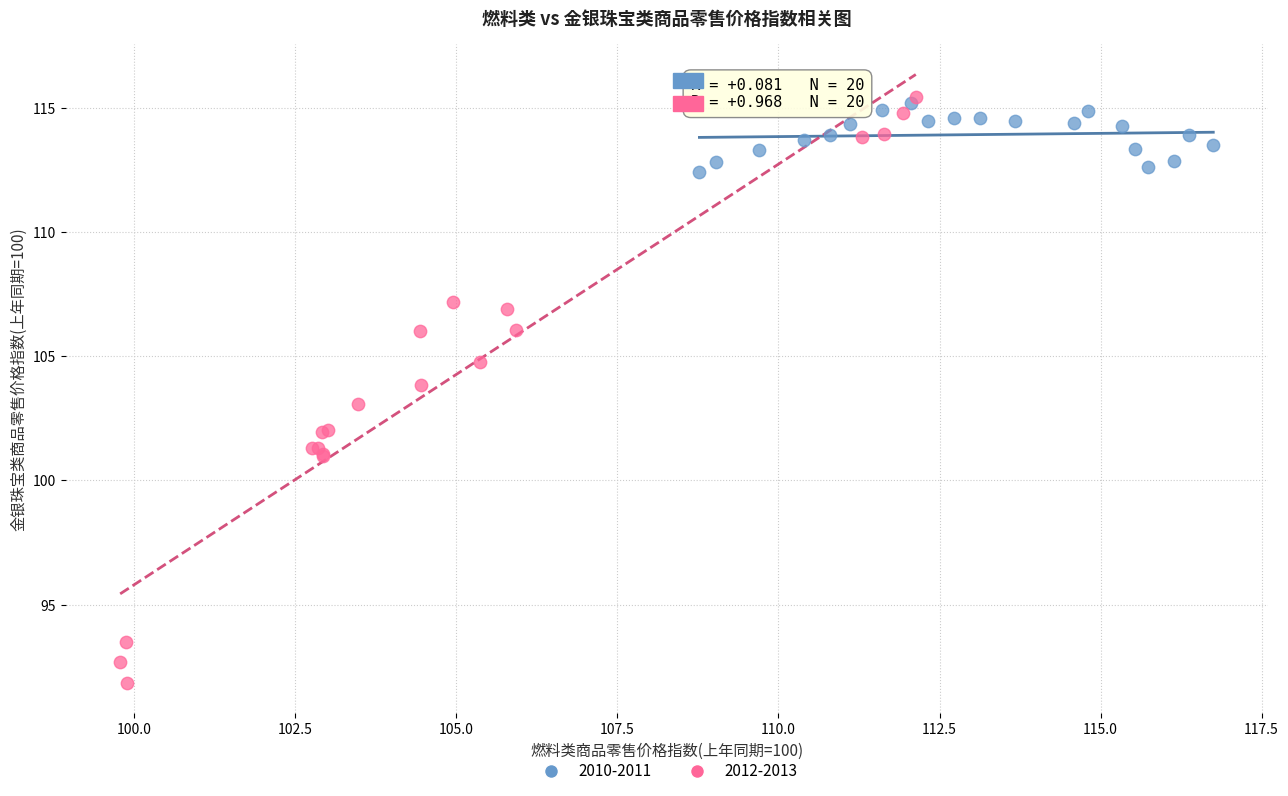

Which series has the widest spread of Y values?

2012-2013